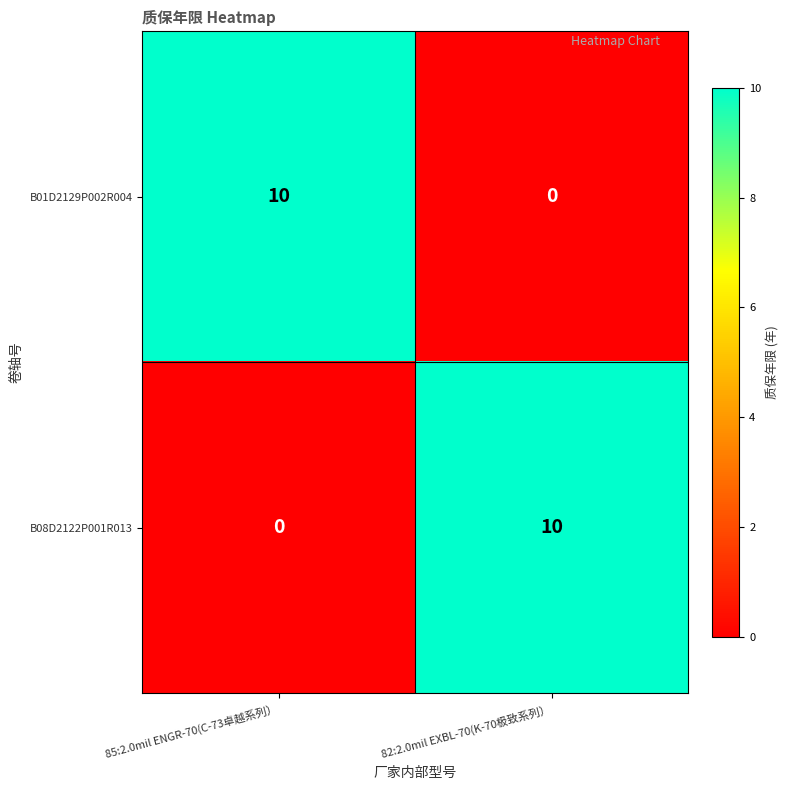

What is the maximum value shown in the chart?

10